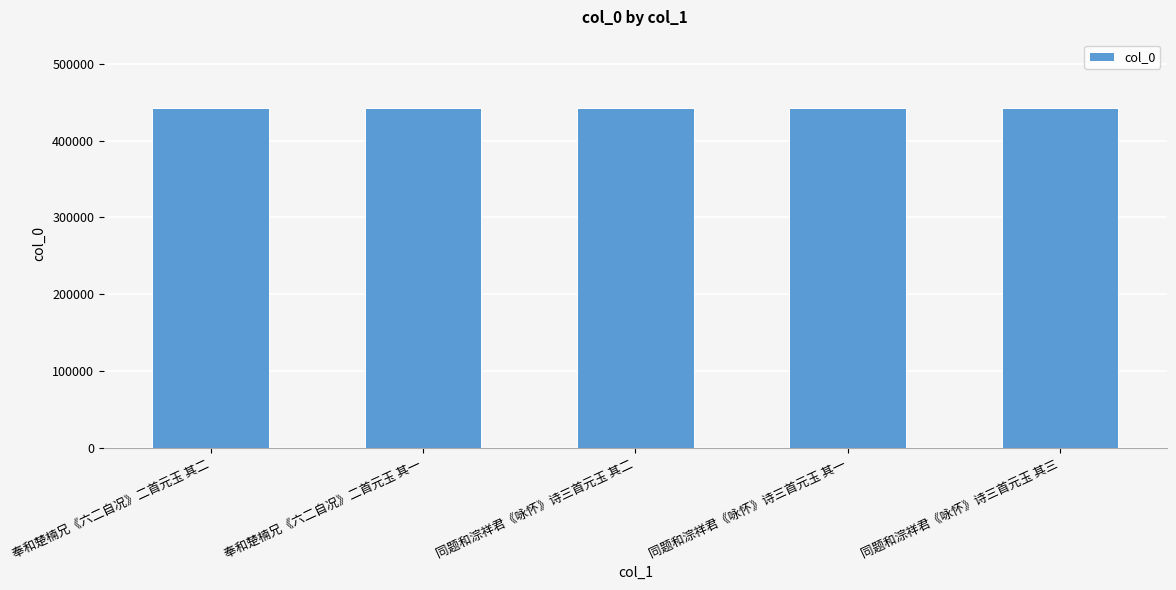

The value at 同题和淙祥君《咏怀》诗三首元玉 其三 is 442626. True or false?

True